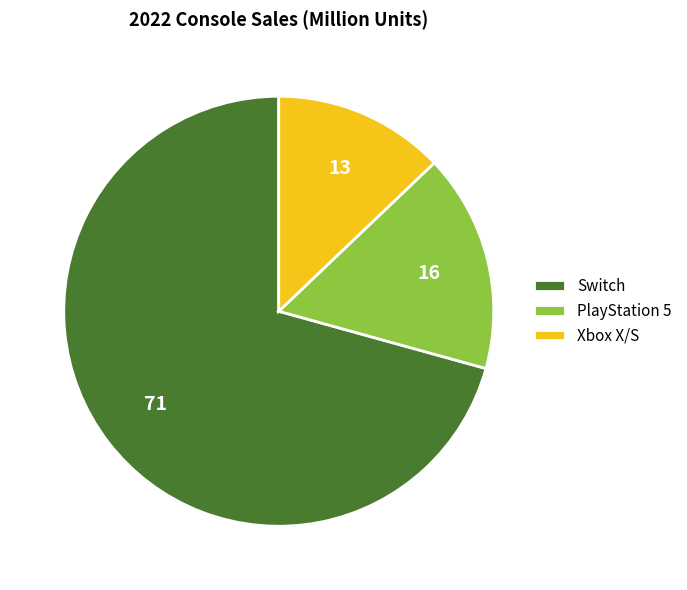

Is it true that PlayStation 5 is 16% of the pie?

True